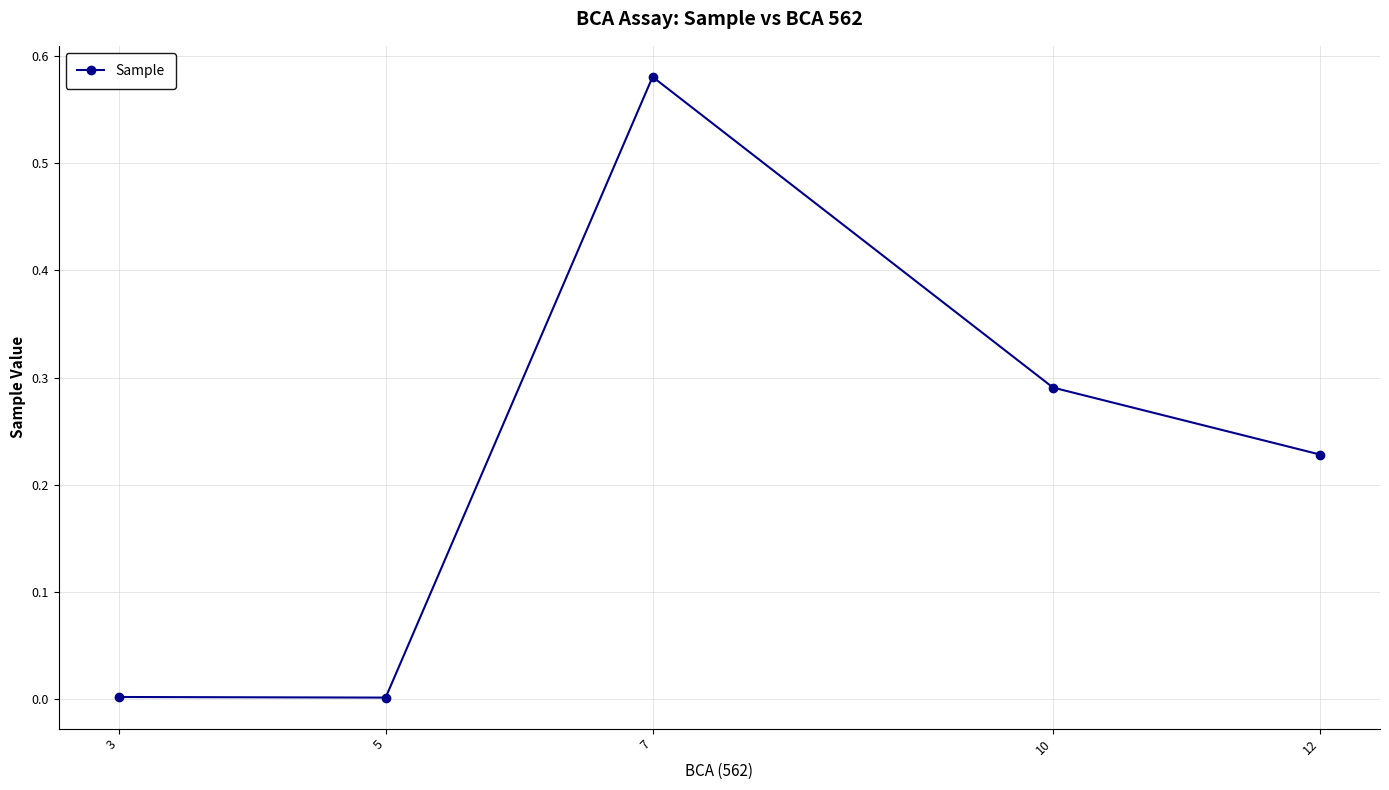

The value at 3 is 0.0. True or false?

True